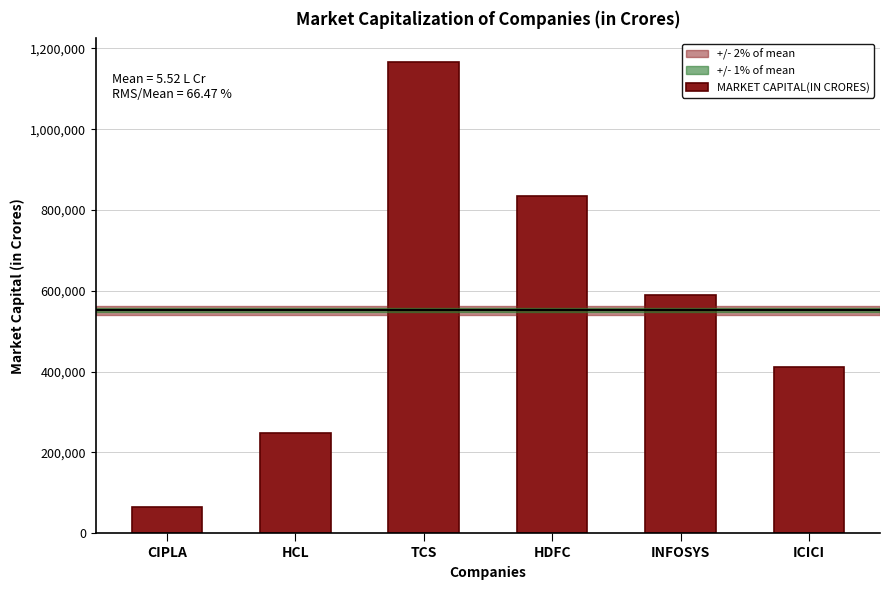

Reading right to left, extract all data points from this chart.

ICICI=411369	INFOSYS=589781	HDFC=833676	TCS=1166503	HCL=247988	CIPLA=64141